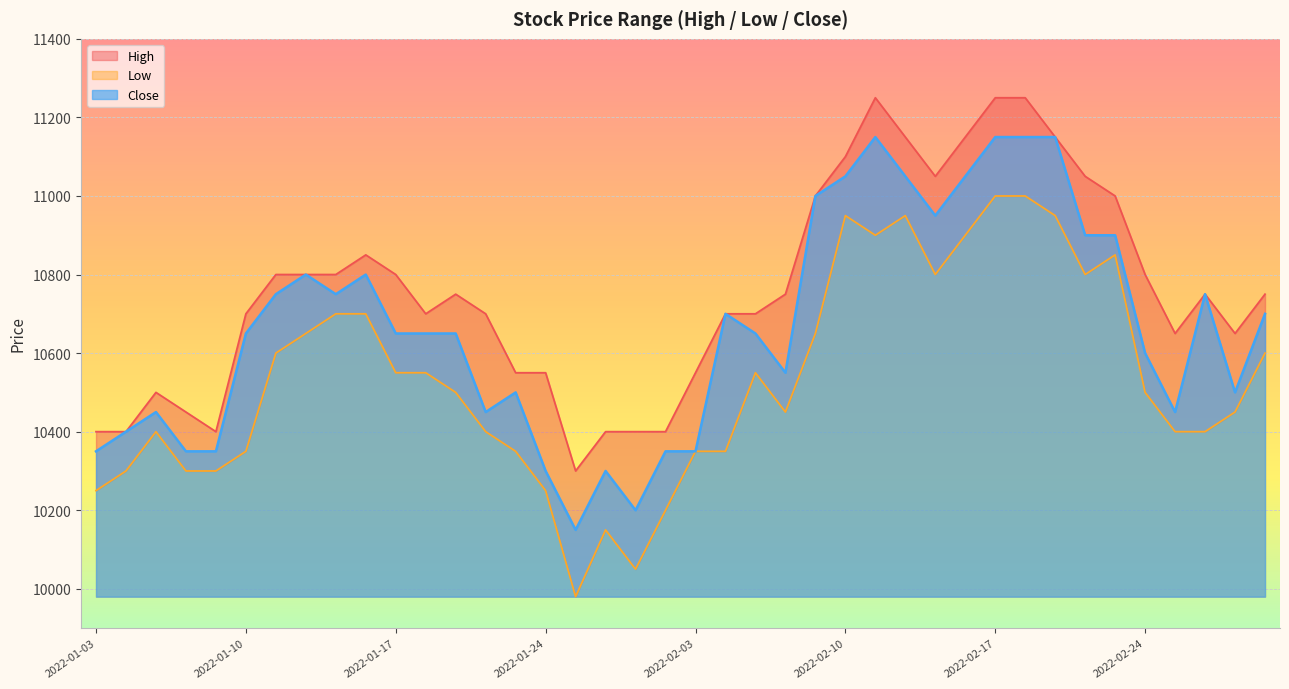

Which category has the lowest value across all series?

2022-01-25